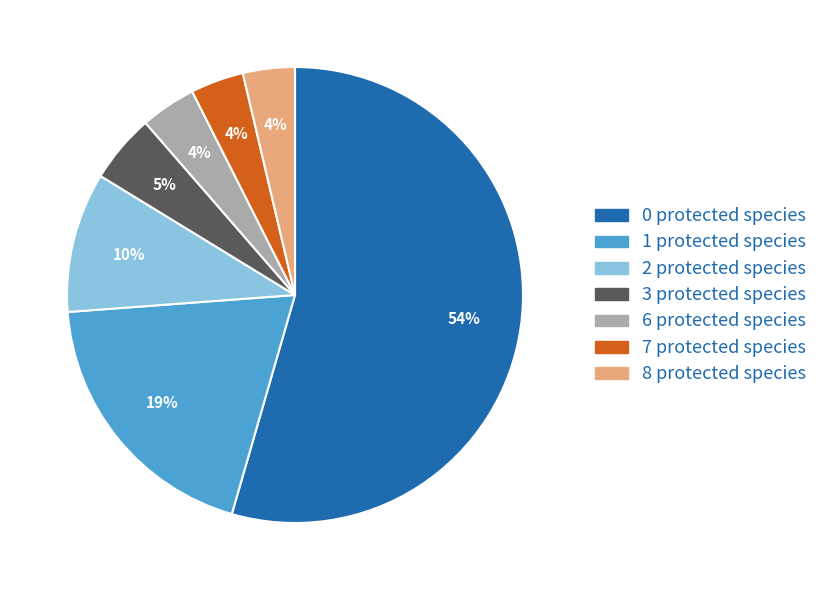

To the nearest percent, what percentage of the pie is 6 protected species?

4%